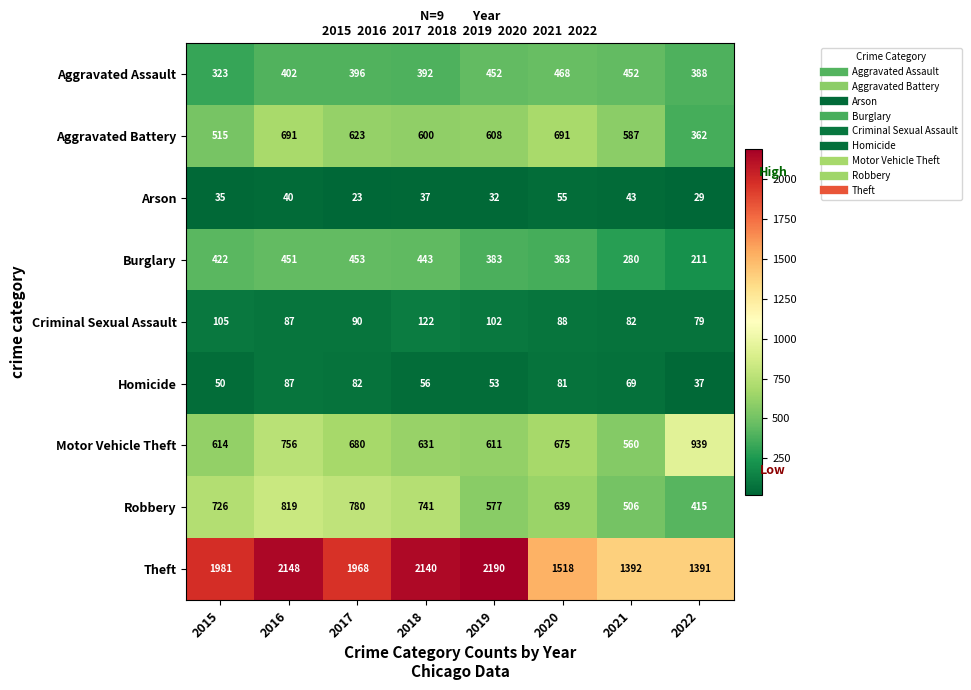

Where is Burglary nearest to the value 332?

2020